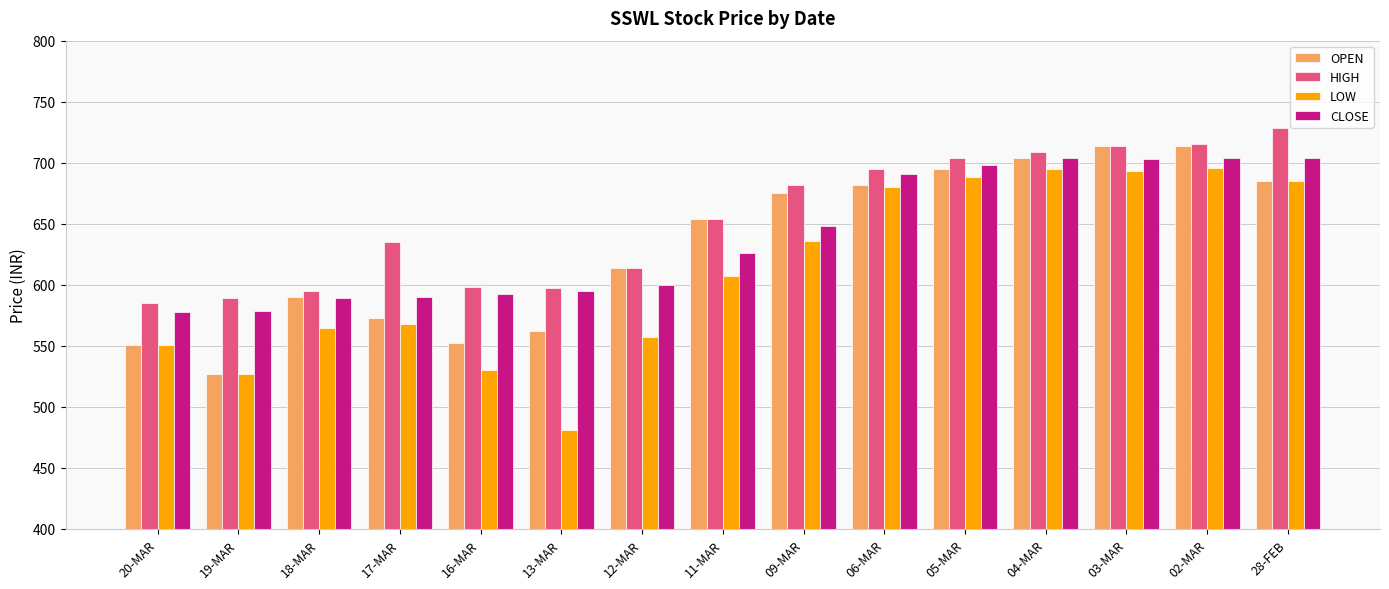

Are the bars grouped side by side (vs. stacked)?

Yes